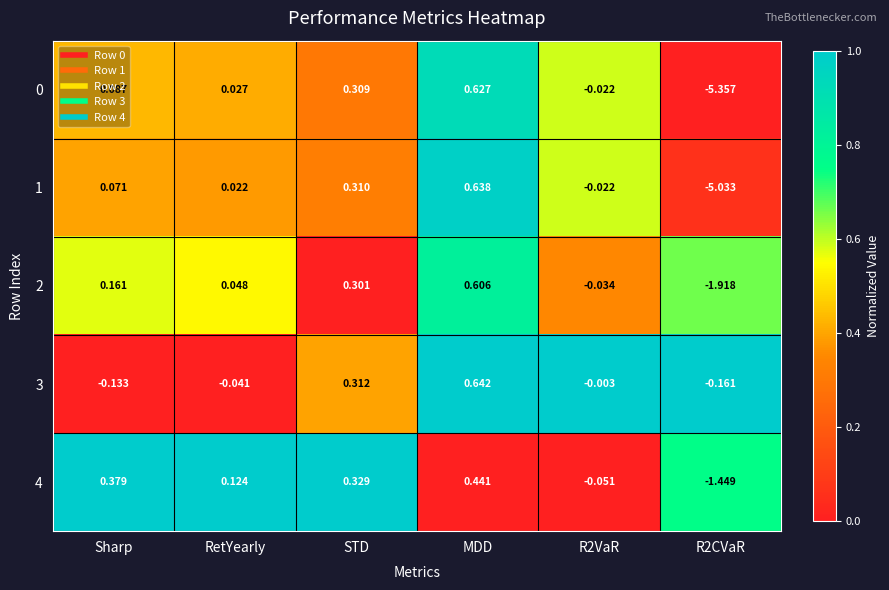

Where does the 3 series first go above 0?

STD